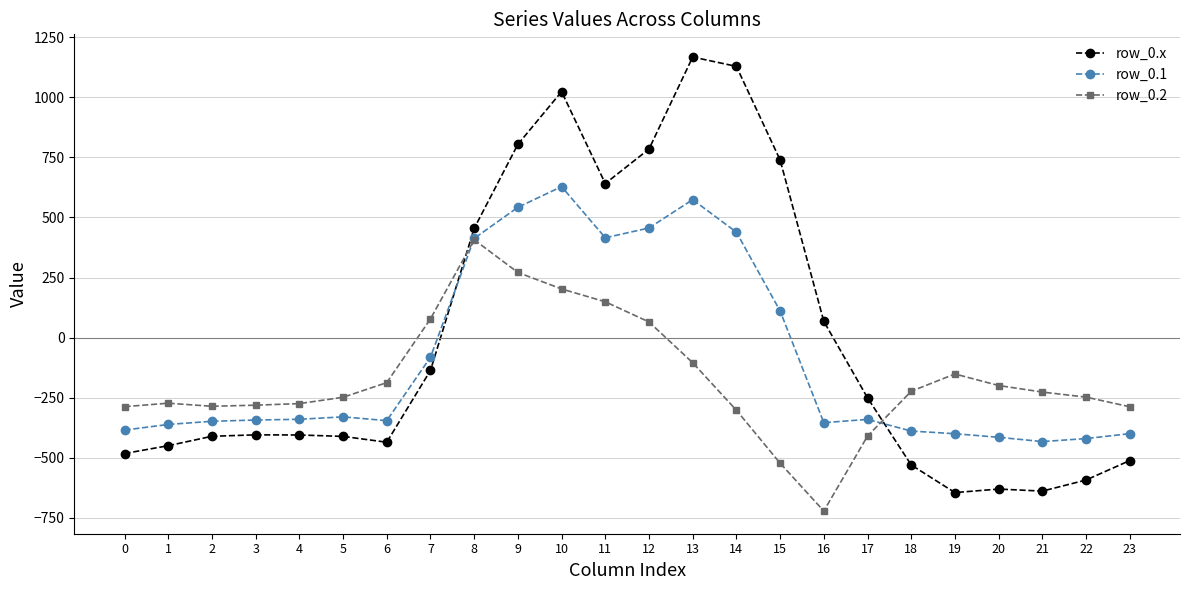

True or false: row_0.2 has more than 1 points higher than both neighbors.

True